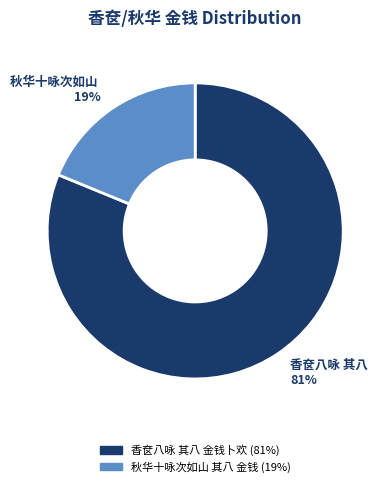

To the nearest percent, what is the difference between the largest and smallest slice percentages?

62%